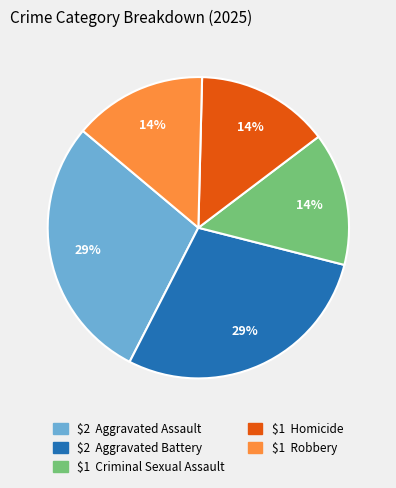

Is there a majority slice in this chart?

No